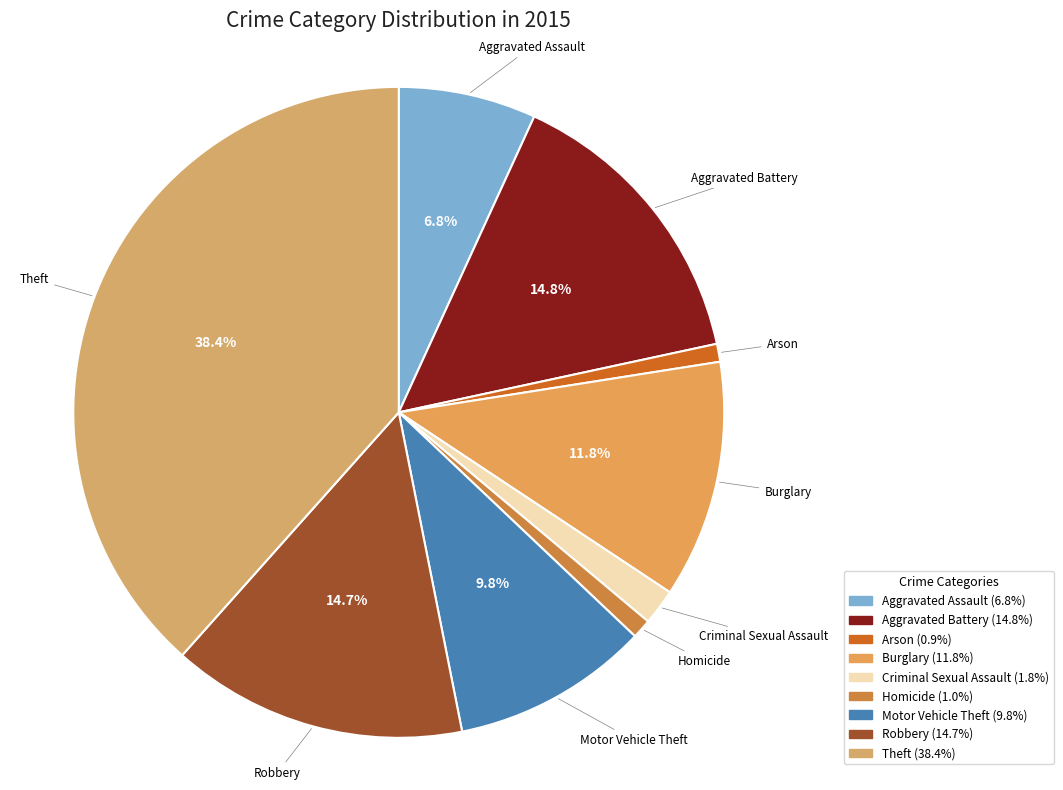

Which category has the biggest portion of the pie?

Theft